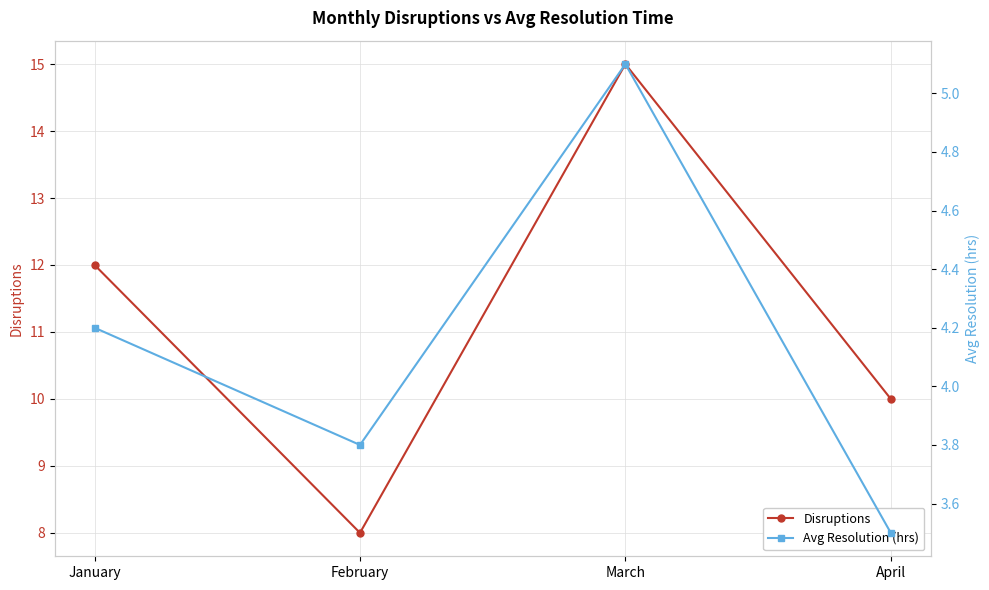

True or false: Avg Resolution (hrs) has more than 2 points higher than both neighbors.

False